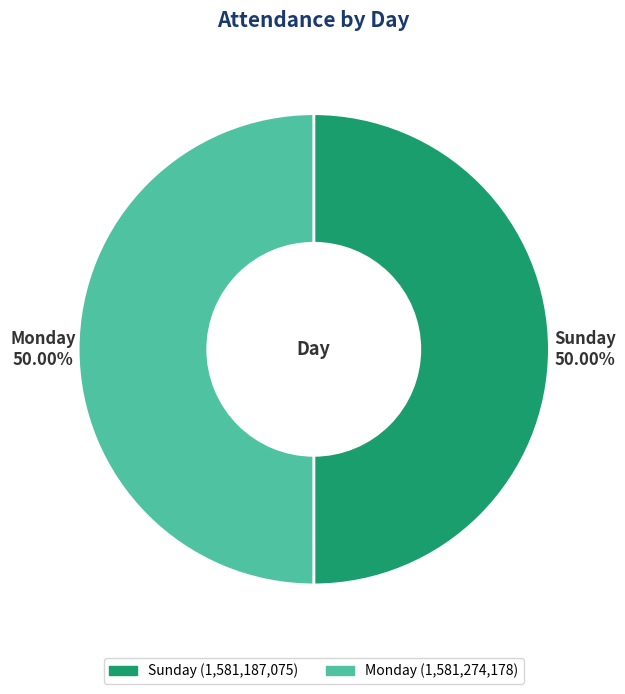

To the nearest percent, what is the combined percentage of Sunday and Monday?

100%